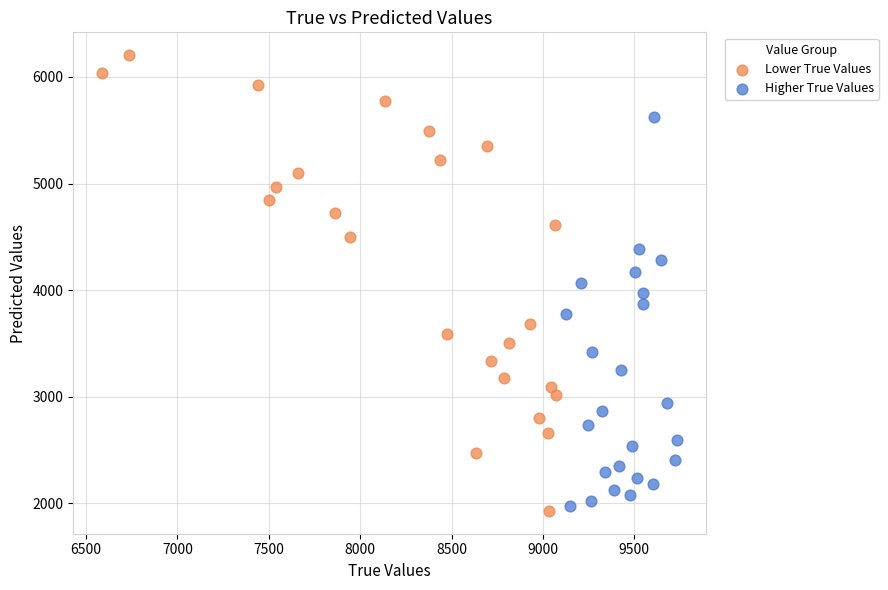

Which series contains the highest Y value?

Lower True Values